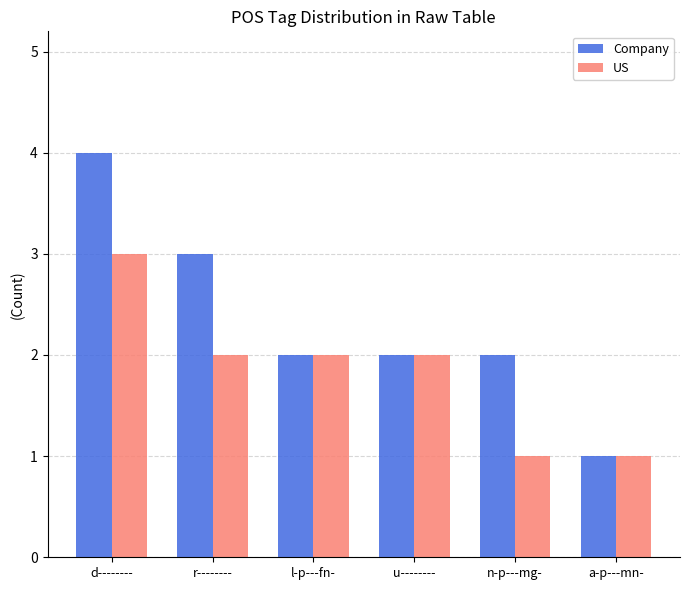

The Company series shows 1 at a-p---mn-. True or false?

True